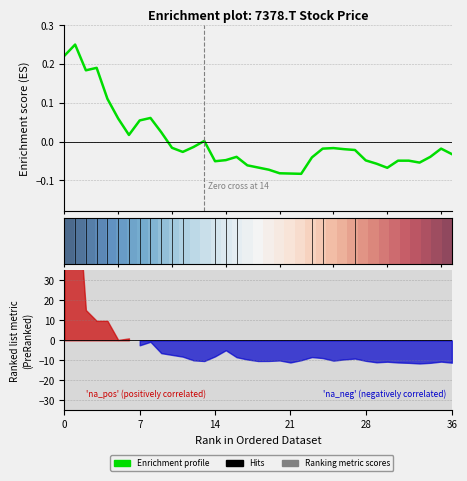

Is this an area chart (filled region under the line)?

No